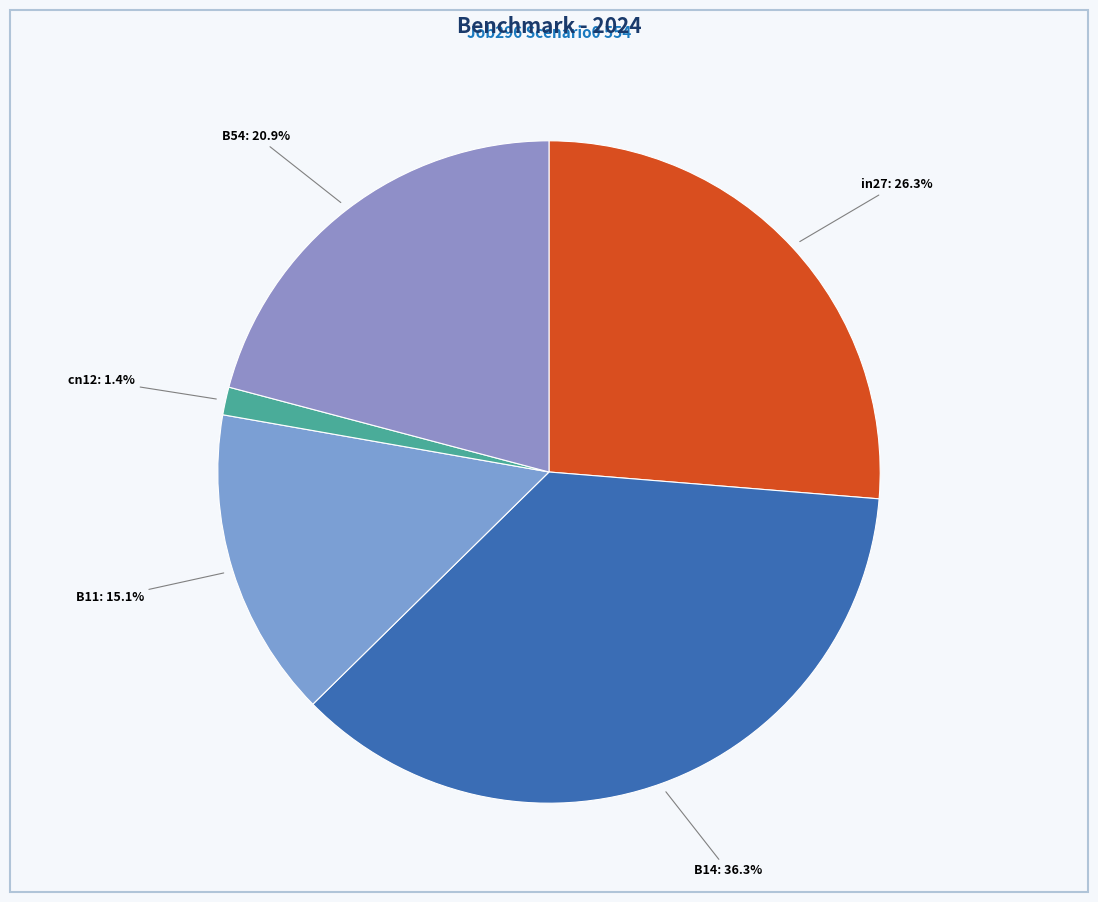

How many slices are in this pie chart?

5